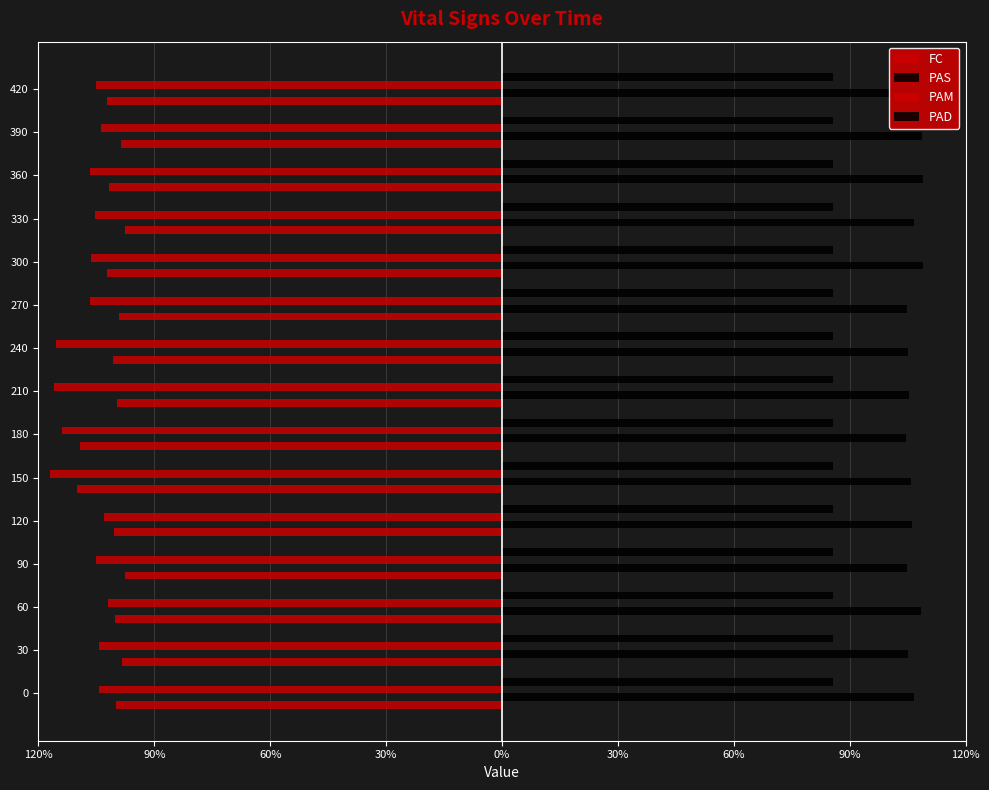

What is the lowest value of the PAS series?

104.7